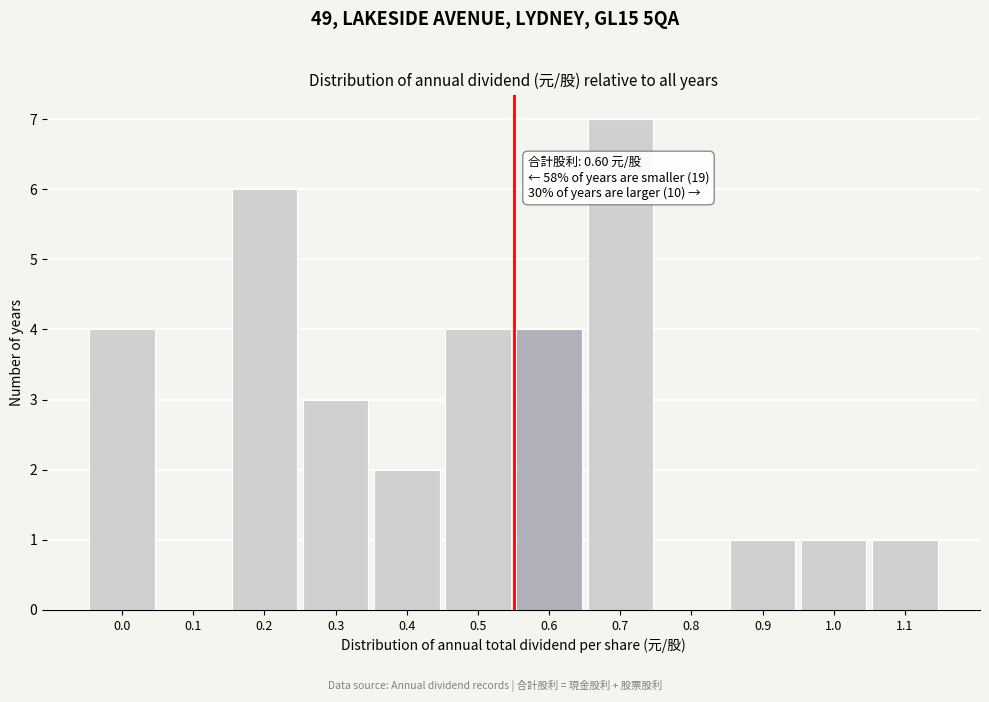

Reading right to left, what are all the values shown in this chart?

1.1=1	1.0=1	0.9=1	0.8=0	0.7=7	0.6=4	0.5=4	0.4=2	0.3=3	0.2=6	0.1=0	0.0=4